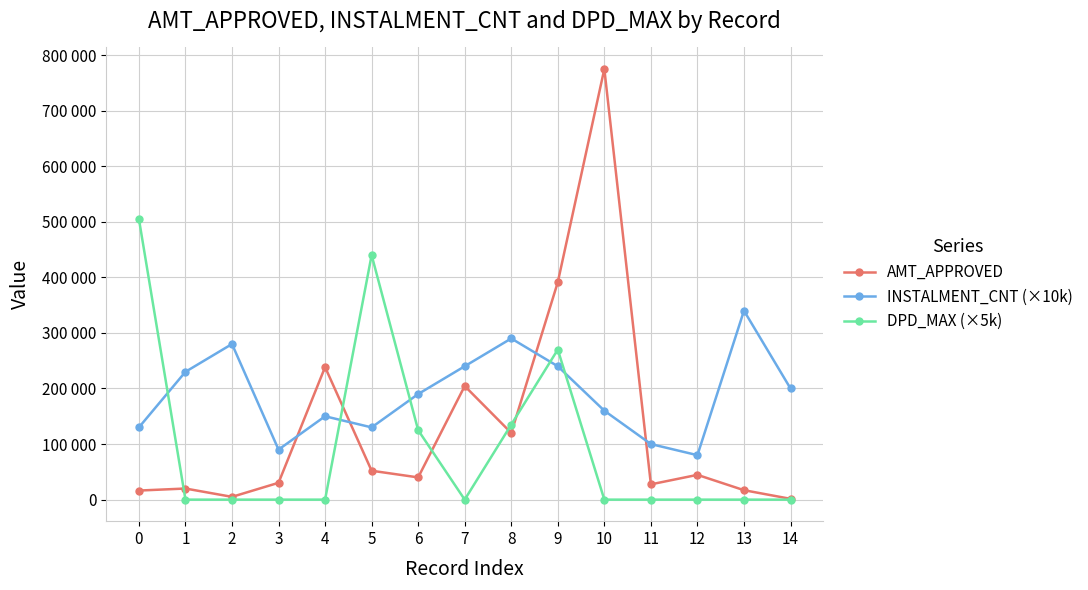

Rank the series by their average value, from lowest to highest.

DPD_MAX (×5k), AMT_APPROVED, INSTALMENT_CNT (×10k)